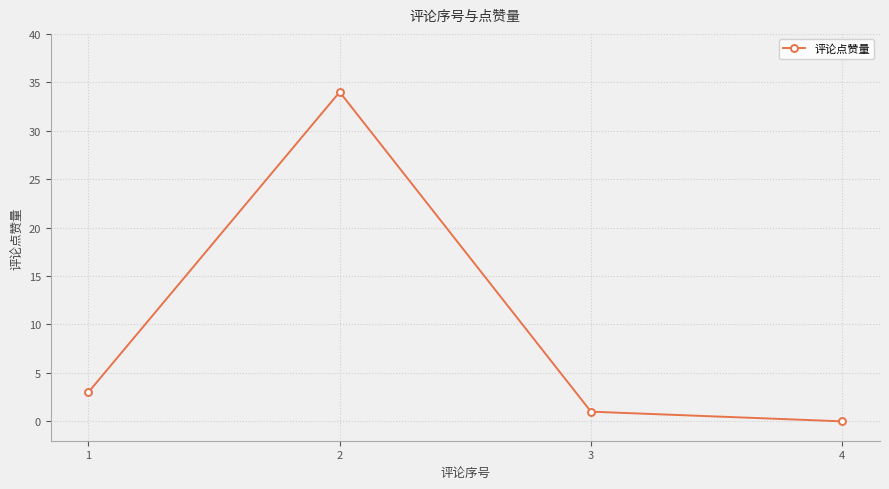

How many categories are shown in the chart?

4